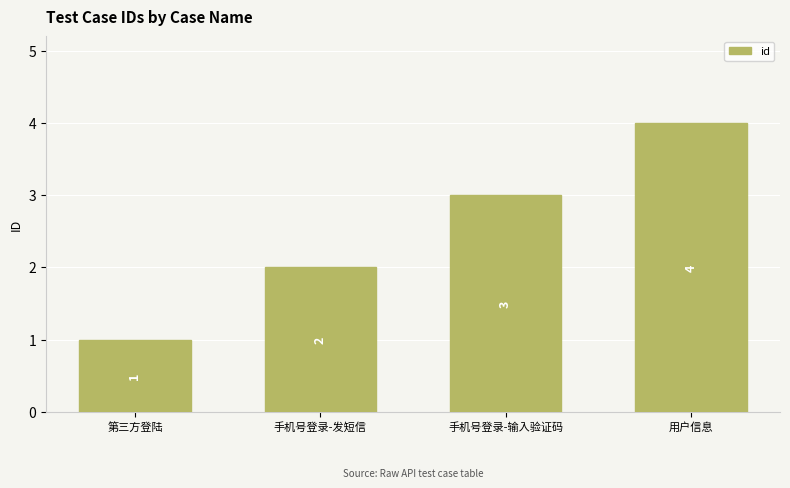

The value at 手机号登录-输入验证码 is 5. True or false?

False